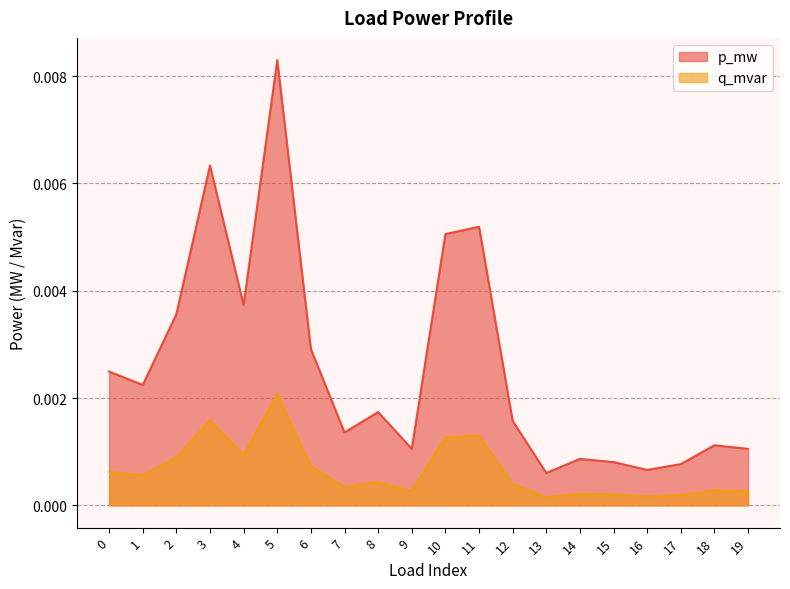

The value of p_mw at 14 is 0.0. True or false?

False